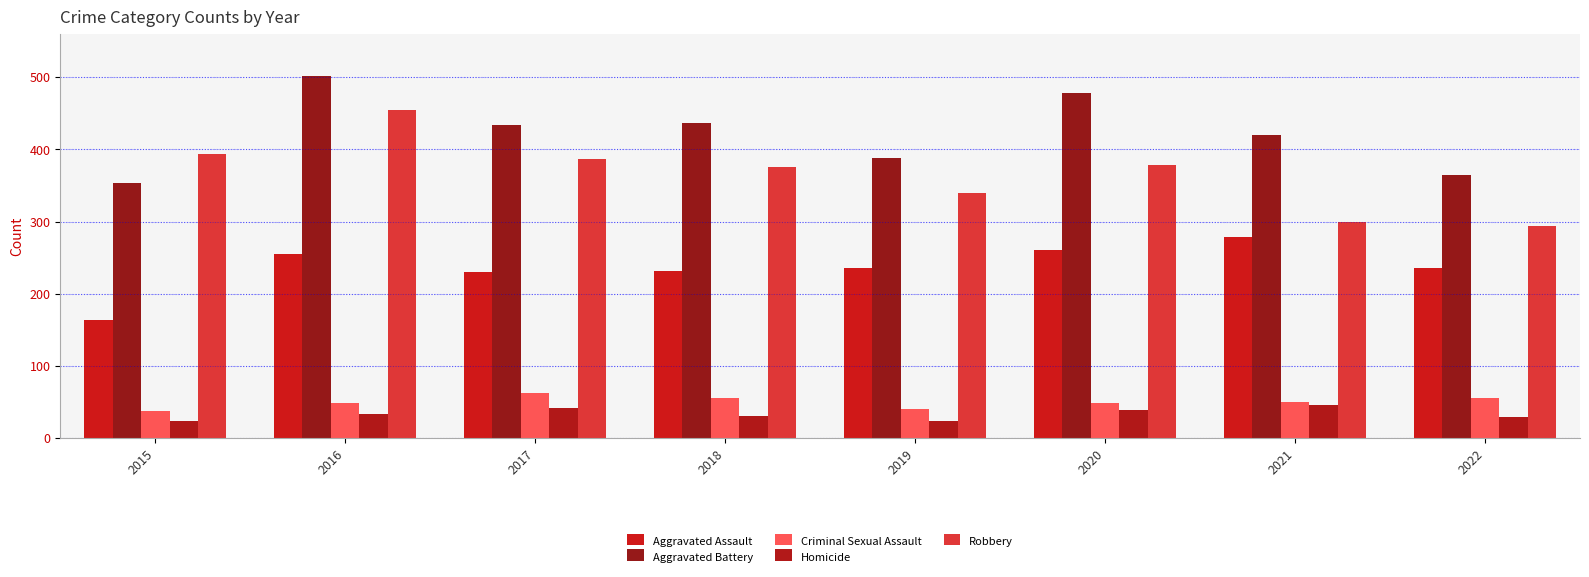

Rank the categories by Criminal Sexual Assault value from lowest to highest.

2015, 2019, 2016, 2020, 2021, 2018, 2022, 2017